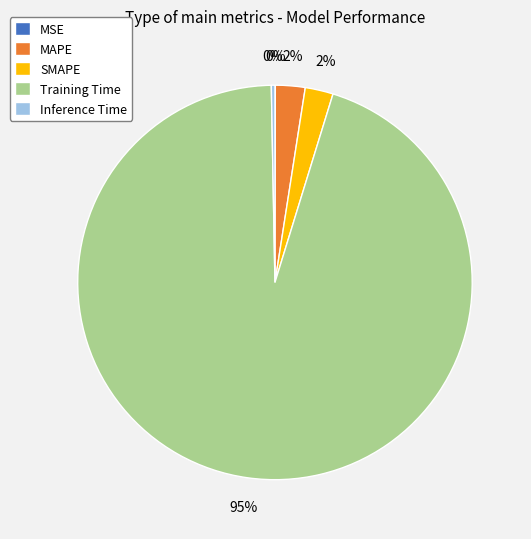

What percentage is the MAPE slice, to the nearest percent?

2%